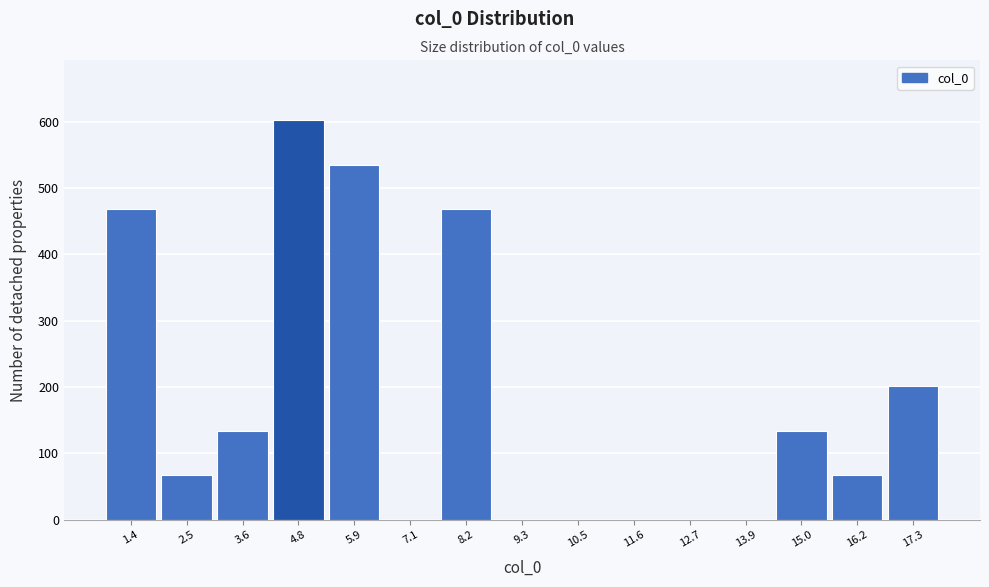

Reading left to right, what are all the values shown in this chart?

1.4=468	2.5=67	3.6=134	4.8=602	5.9=535	7.1=0	8.2=468	9.3=0	10.5=0	11.6=0	12.7=0	13.9=0	15.0=134	16.2=67	17.3=201